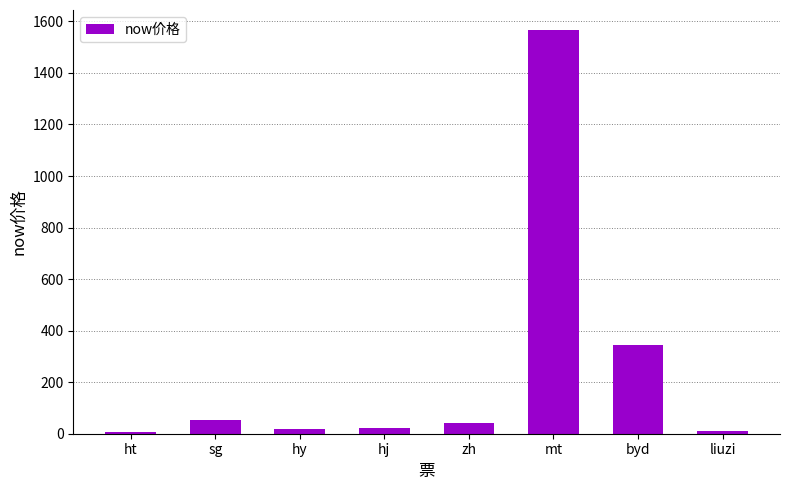

What is the maximum value shown in the chart?

1565.9